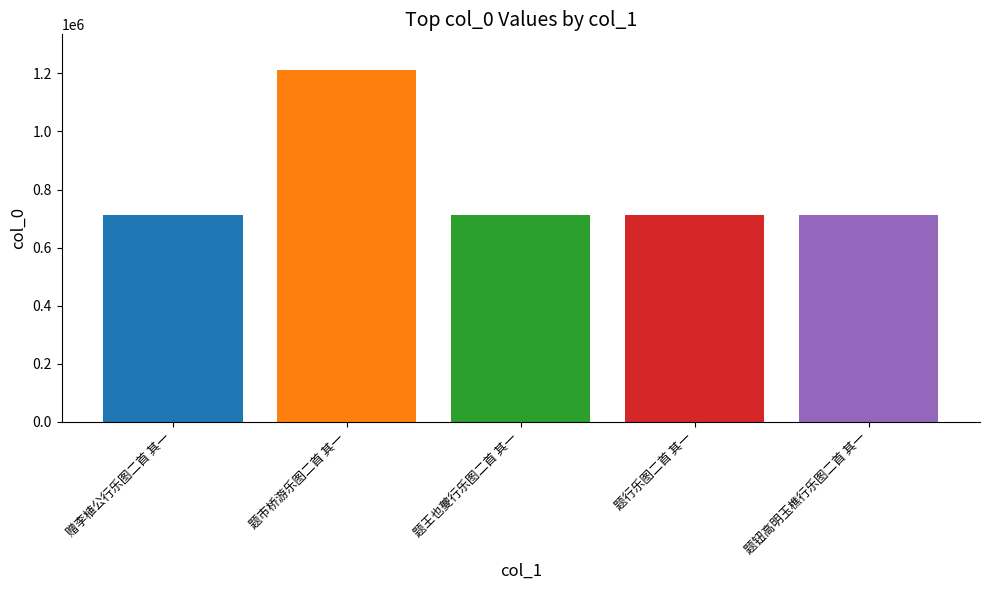

What is the difference between the second highest and second lowest values?

555